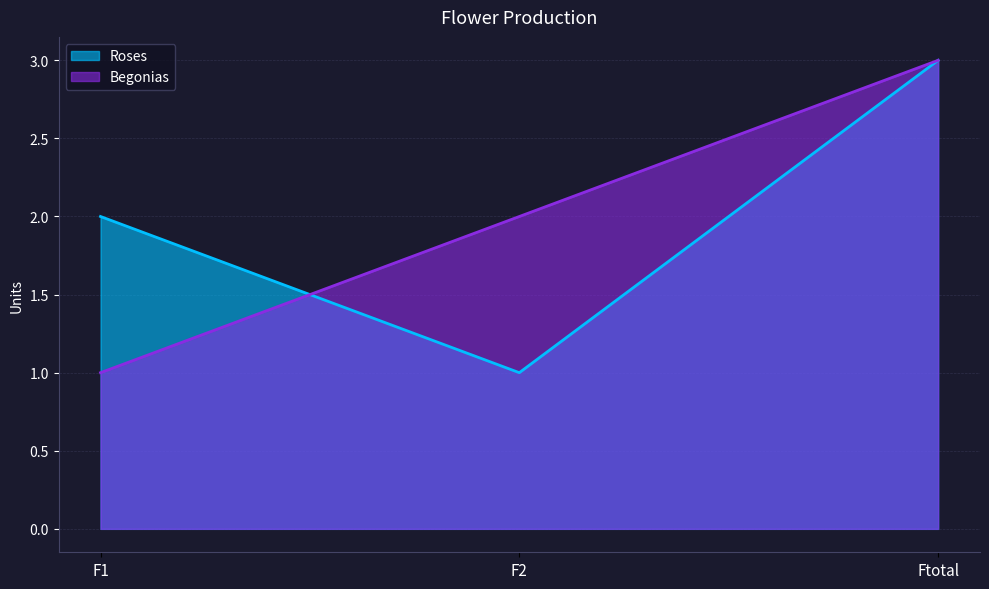

Reading left to right, extract all data points from this chart.

Roses: 2	1	3
Begonias: 1	2	3